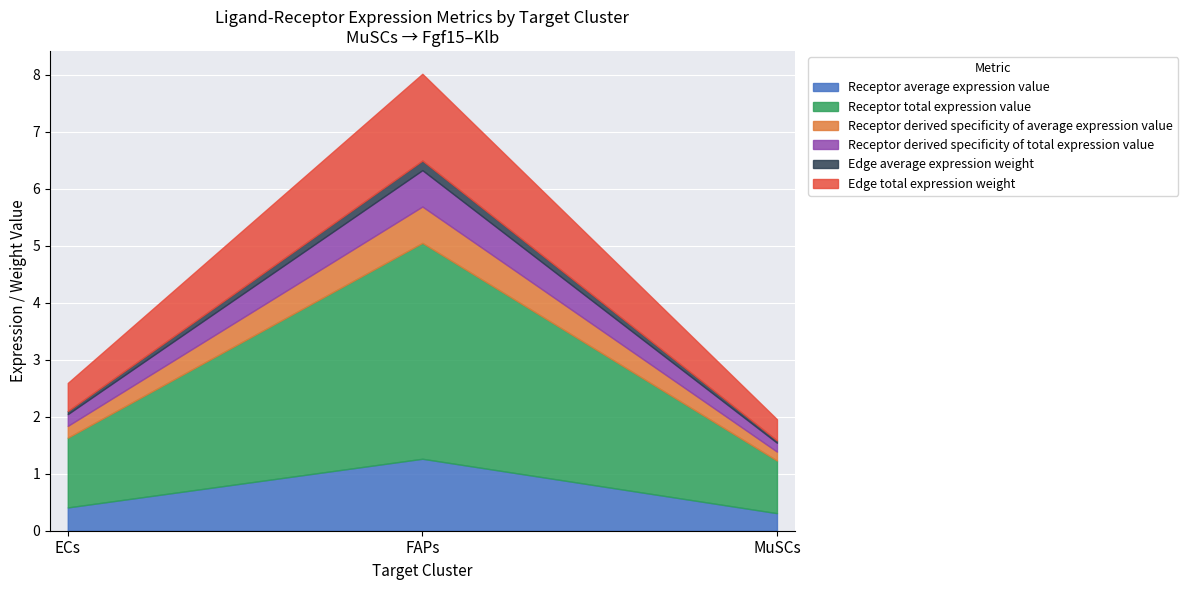

Does the chart display data point markers on the line(s)?

No